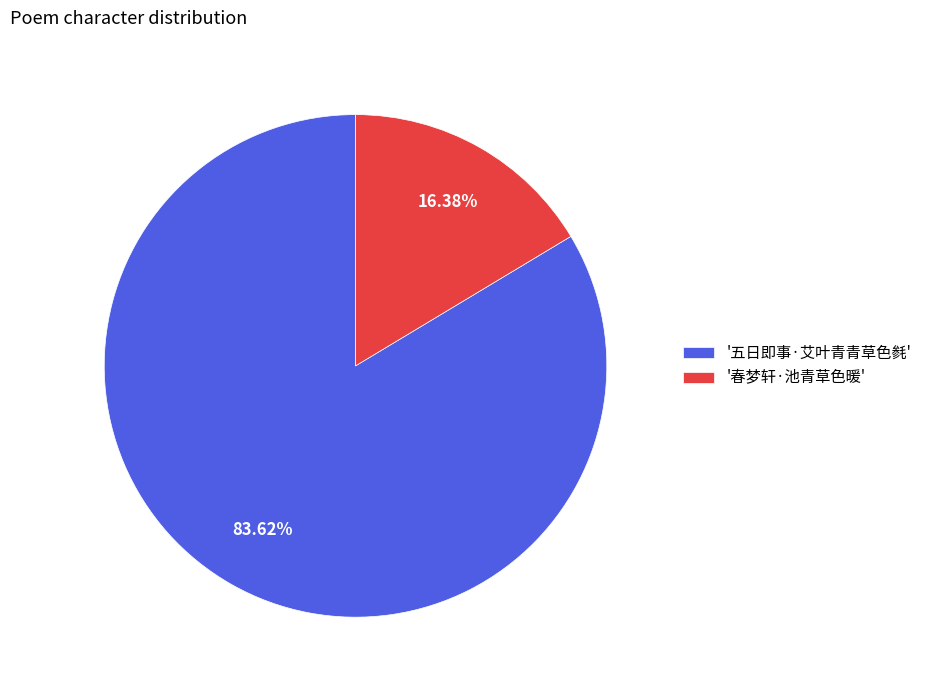

Which category has the smallest portion of the pie?

'春梦轩·池青草色暖'